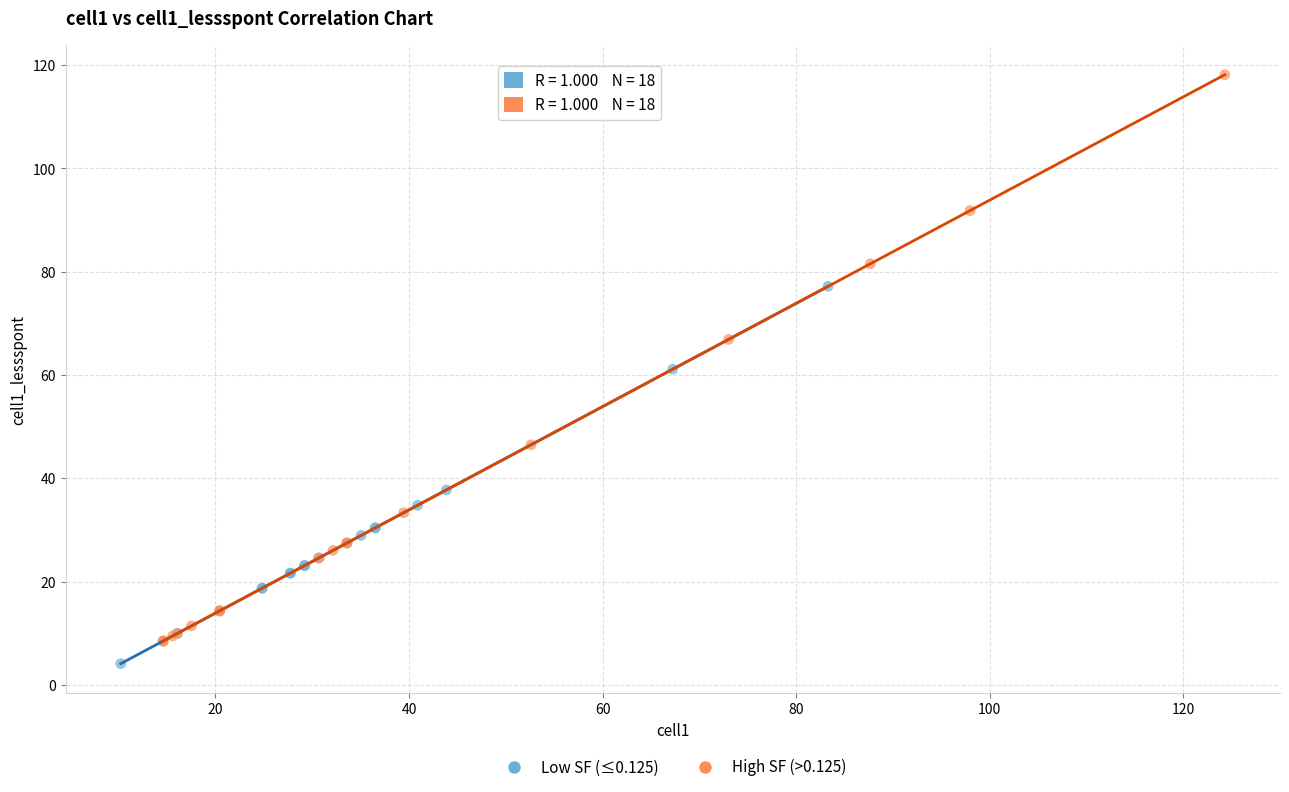

Which series reaches the minimum Y coordinate?

Low SF (≤0.125)